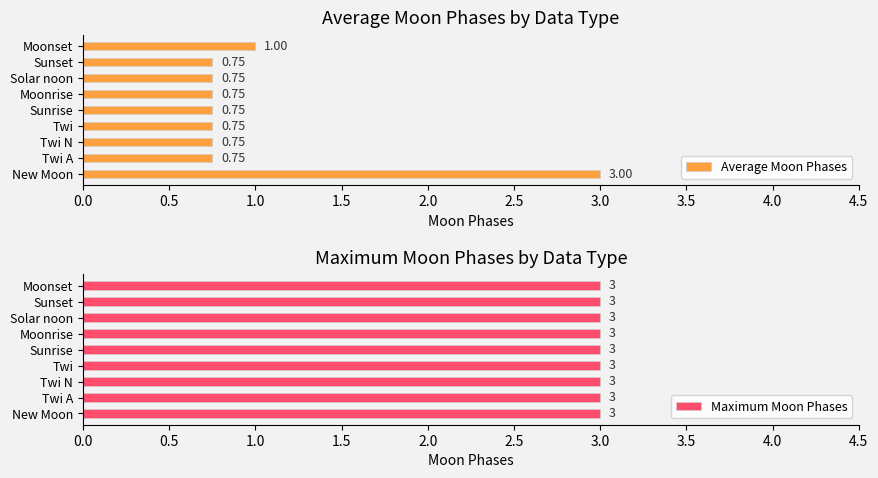

Where is Average Moon Phases nearest to the value 1?

Moonset